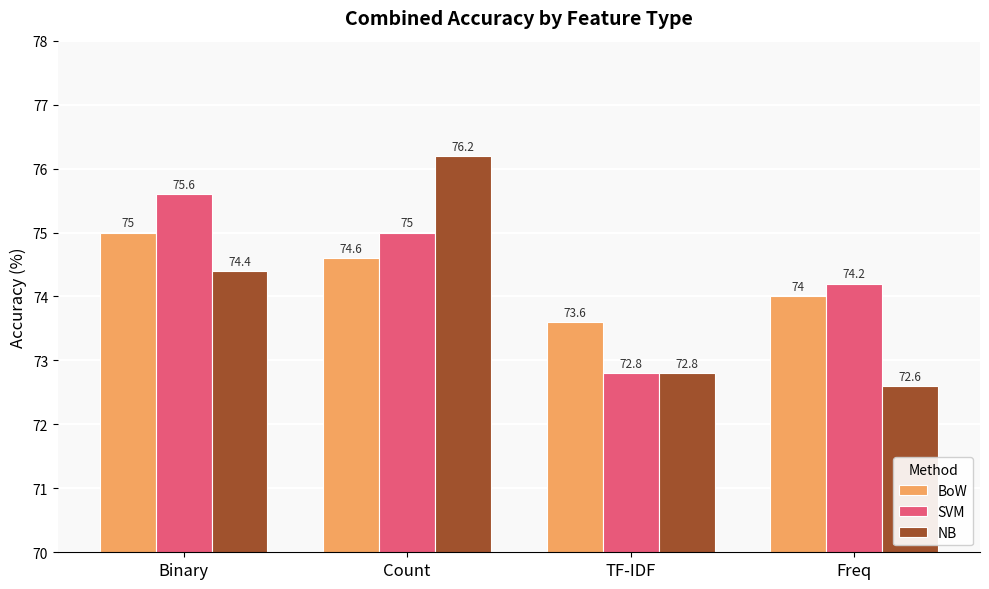

What is the sum of the NB values at Count and Binary?

150.6